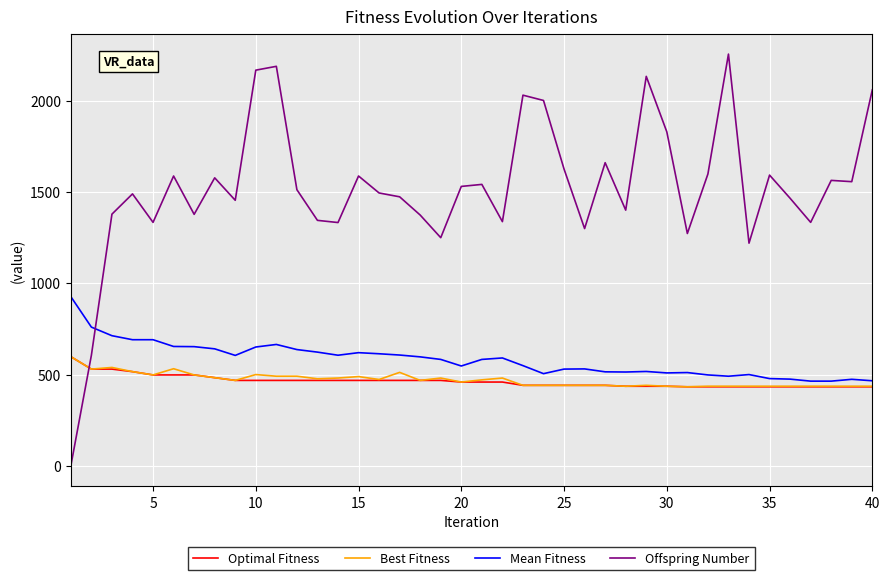

Which series has the largest total across all categories?

Offspring Number